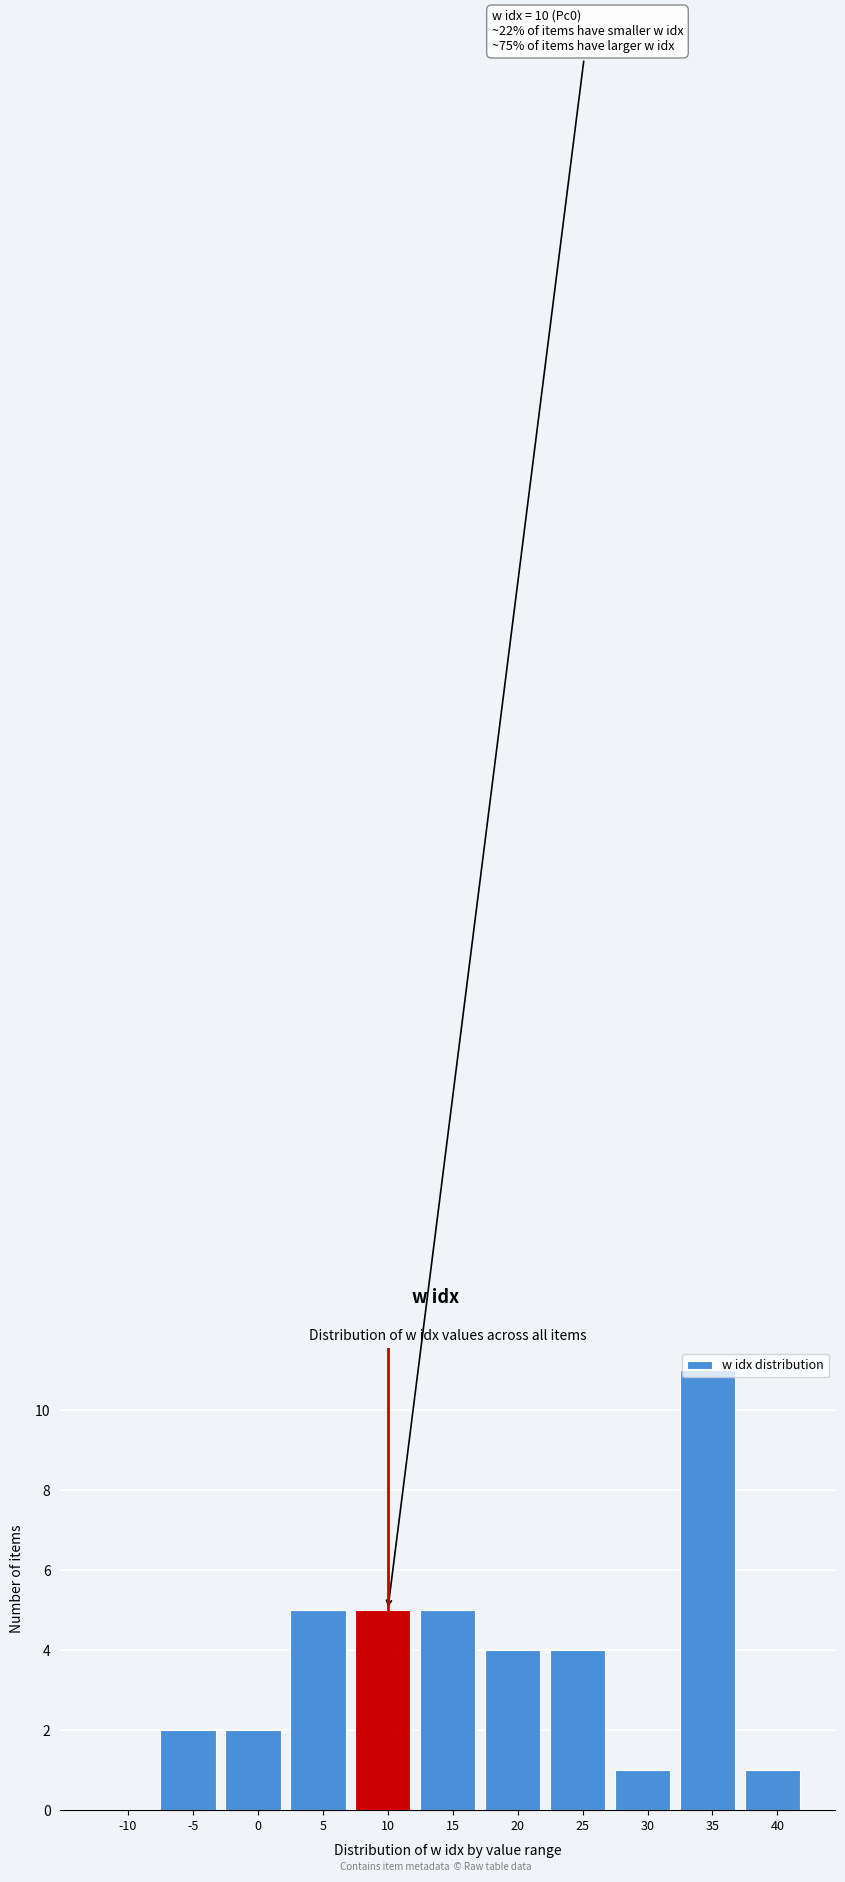

Which label corresponds to the largest value in the chart?

35